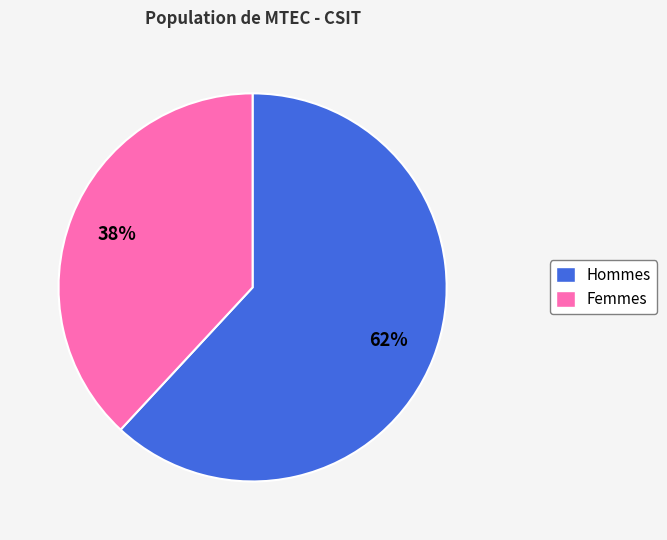

Which category accounts for the majority?

Hommes